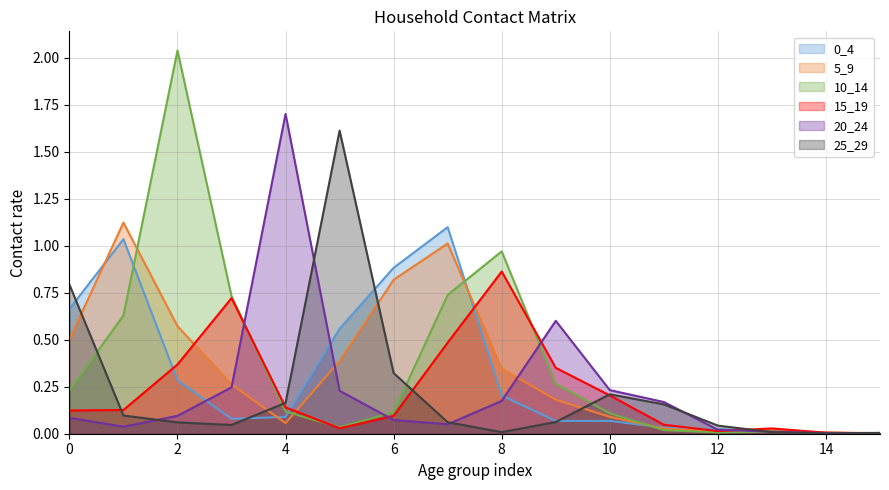

What are all the series names shown in the legend?

0_4, 5_9, 10_14, 15_19, 20_24, 25_29